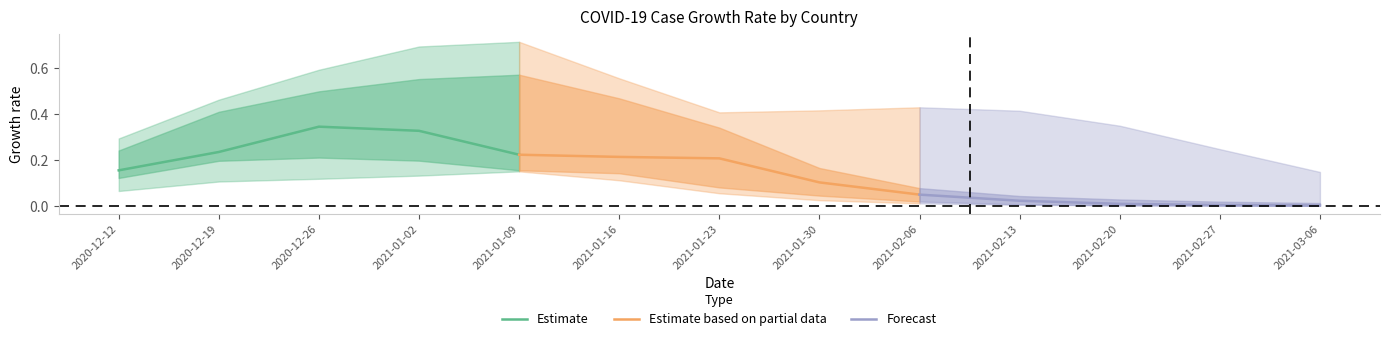

At which label is Estimate closest to 0?

2020-12-12